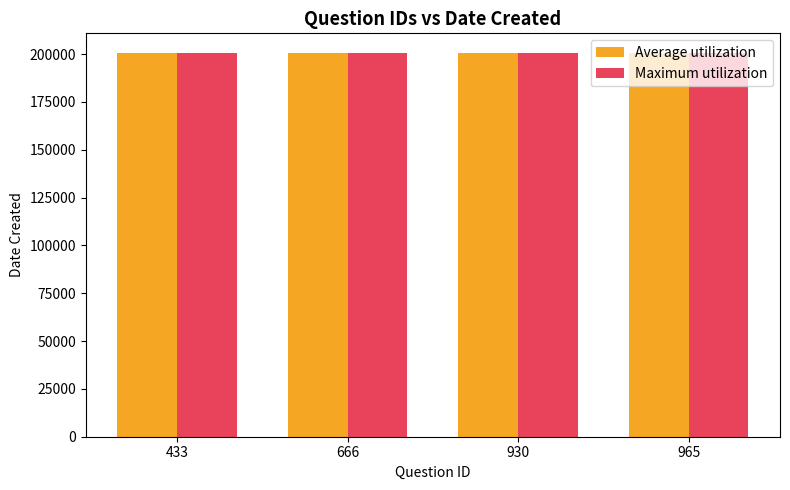

The Average utilization series shows 307273 at 433. True or false?

False